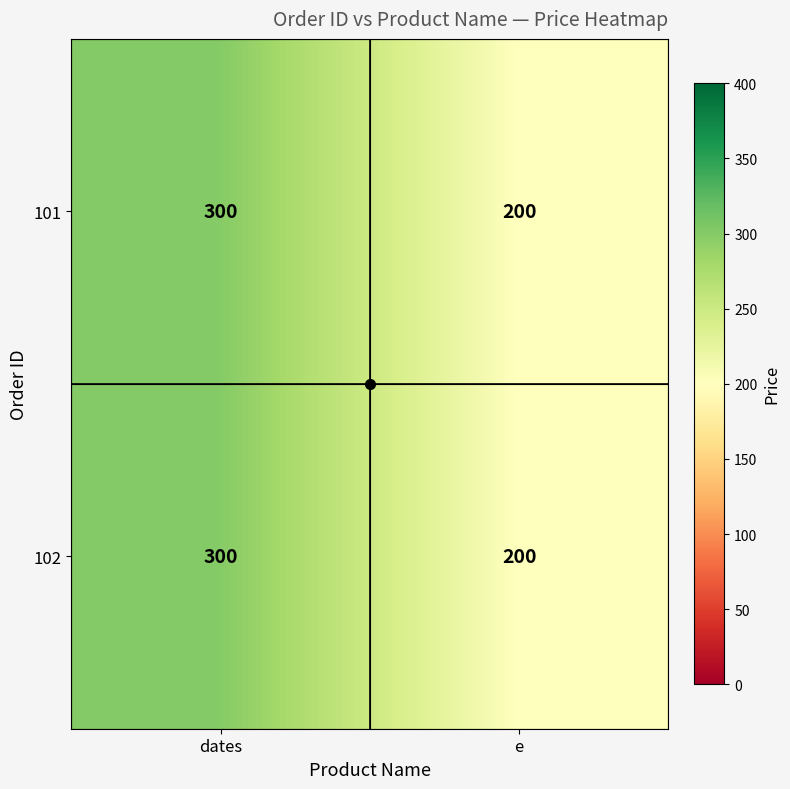

Is the value of 101 at e greater than the value of 102 at dates?

No